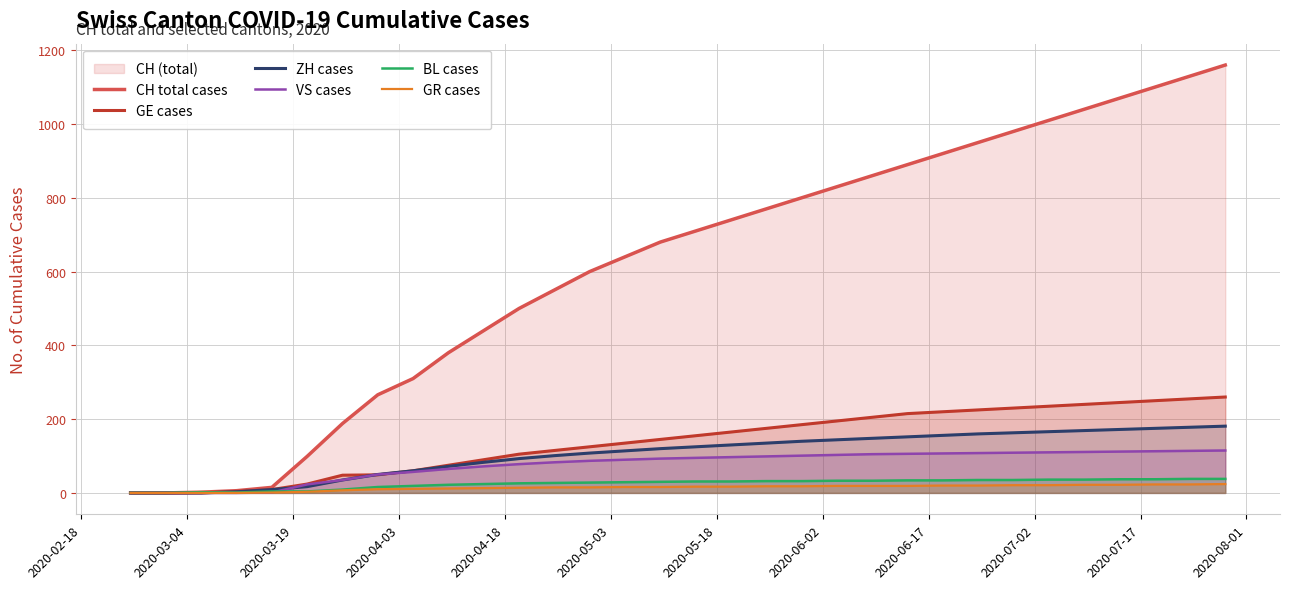

What are all the series names shown in the legend?

CH total cases, GE cases, ZH cases, VS cases, BL cases, GR cases